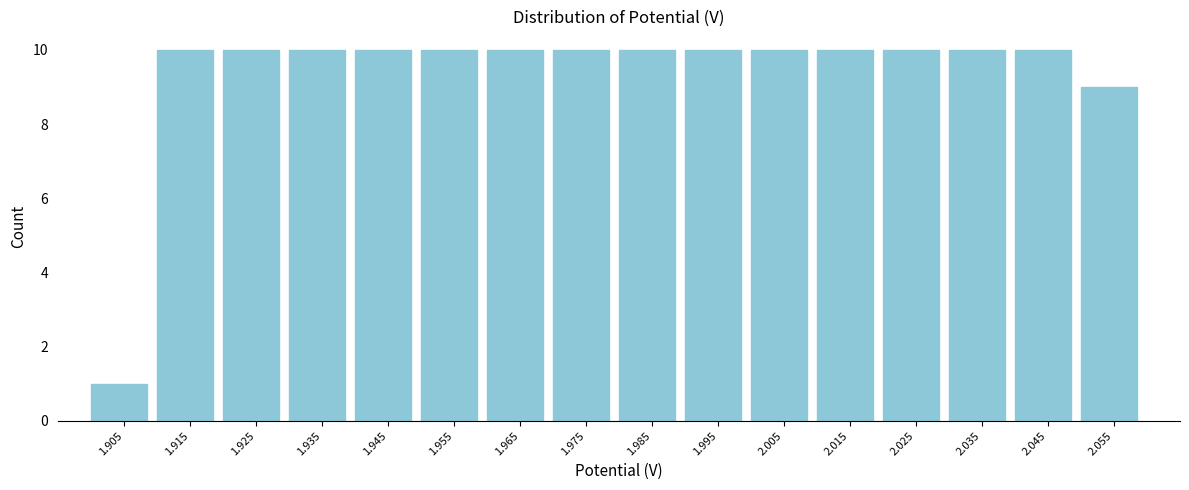

How tall is the bar that spans 2.05 to 2.06 on the x-axis? The values are not printed on the chart, so give them approximately, as read against the axis.

9